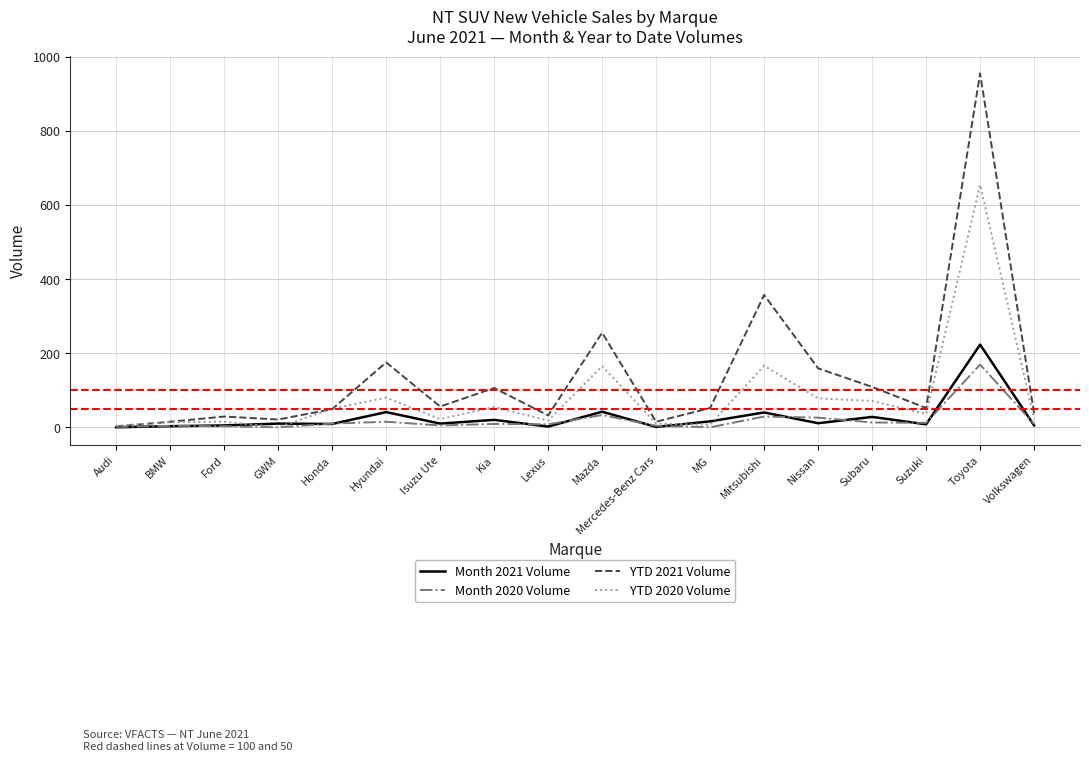

At which label is YTD 2020 Volume closest to 327?

Mitsubishi